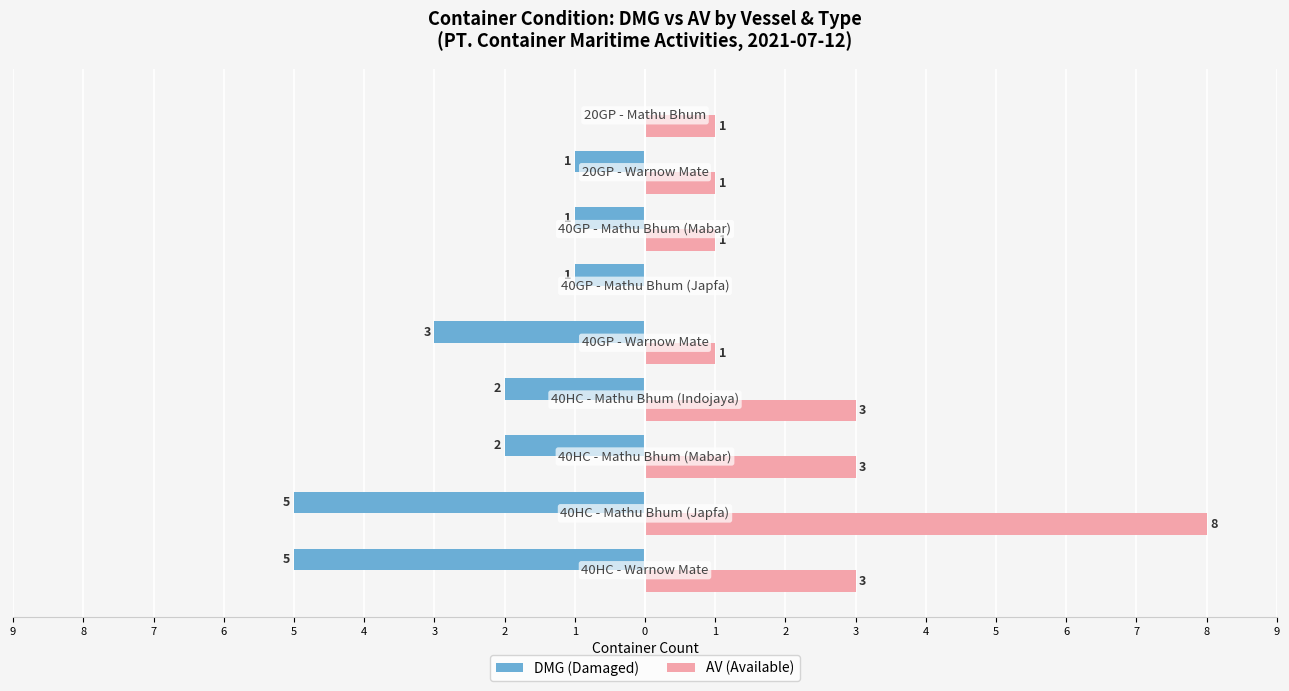

What are all the series names shown in the legend?

DMG (Damaged), AV (Available)